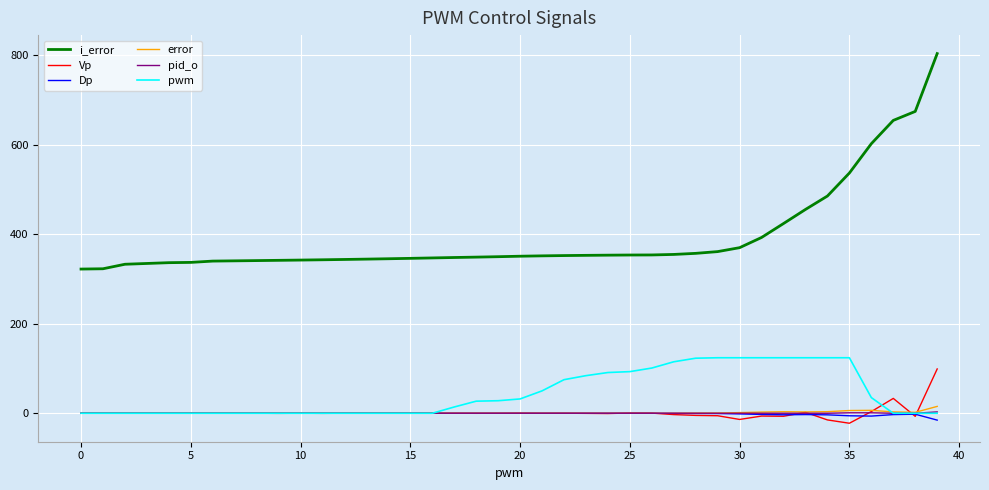

True or false: pwm and i_error intersect in this chart.

False